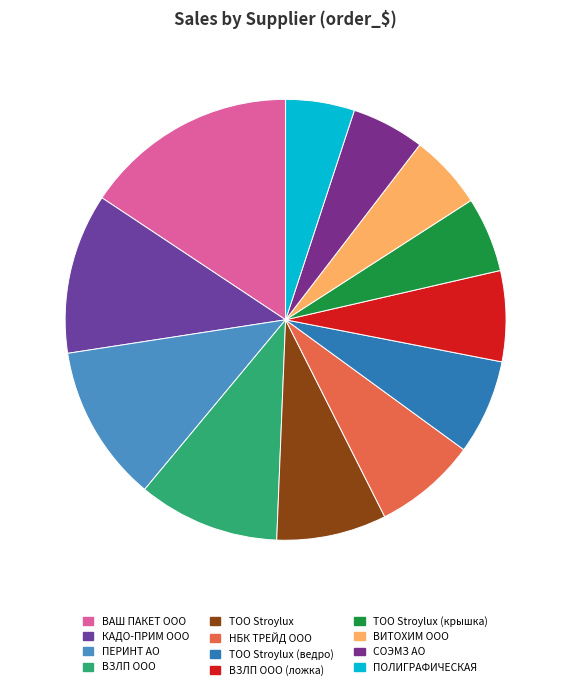

Does ТОО Stroylux (ведро) account for over 50% of the chart?

No